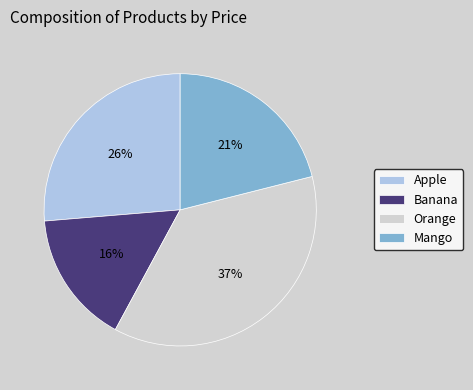

What percentage is the Orange slice, to the nearest percent?

37%